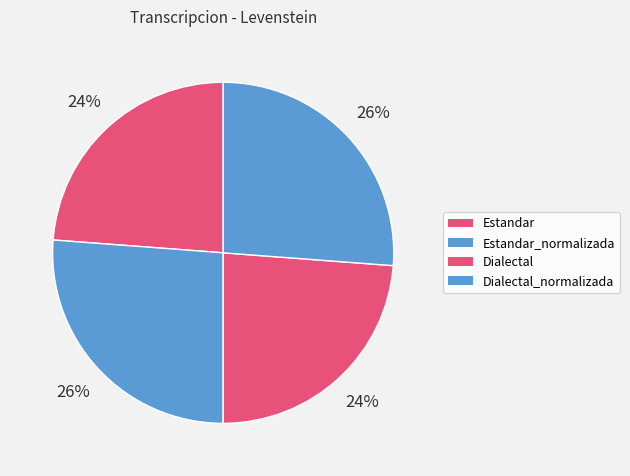

Approximately how many times larger is the value at Dialectal compared to Estandar?

1.0